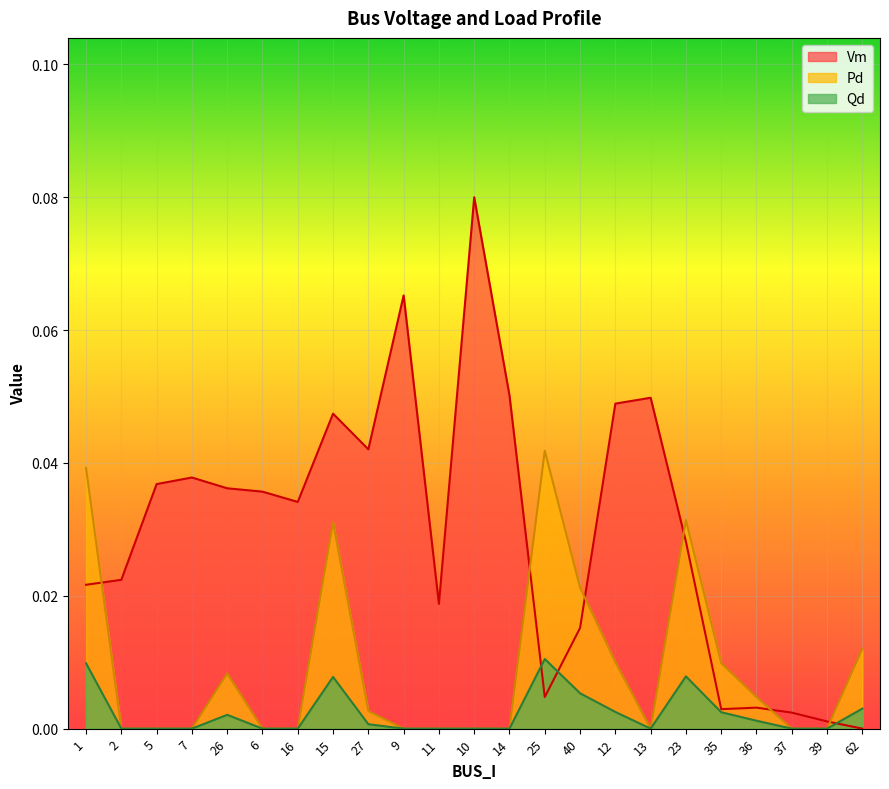

Which series has the largest range (max minus min)?

Vm